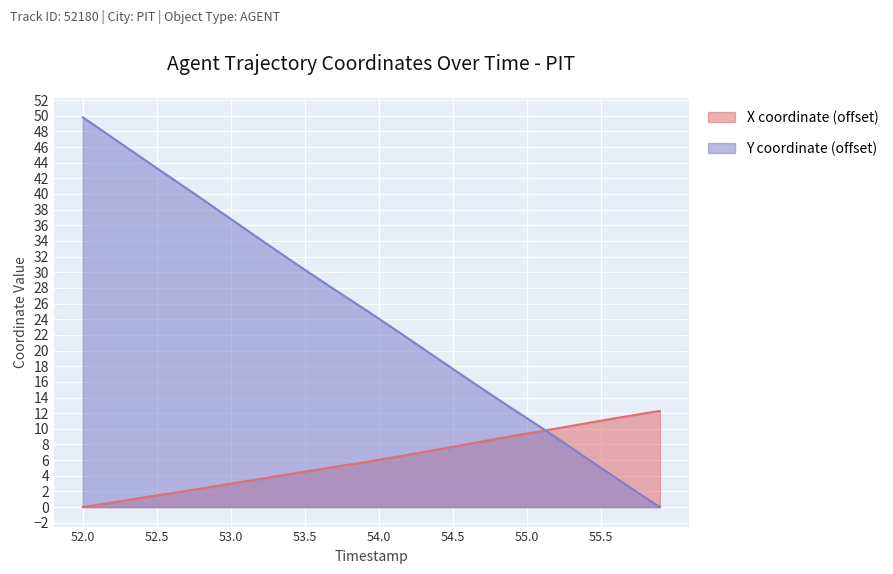

How many distinct data groups are displayed?

2